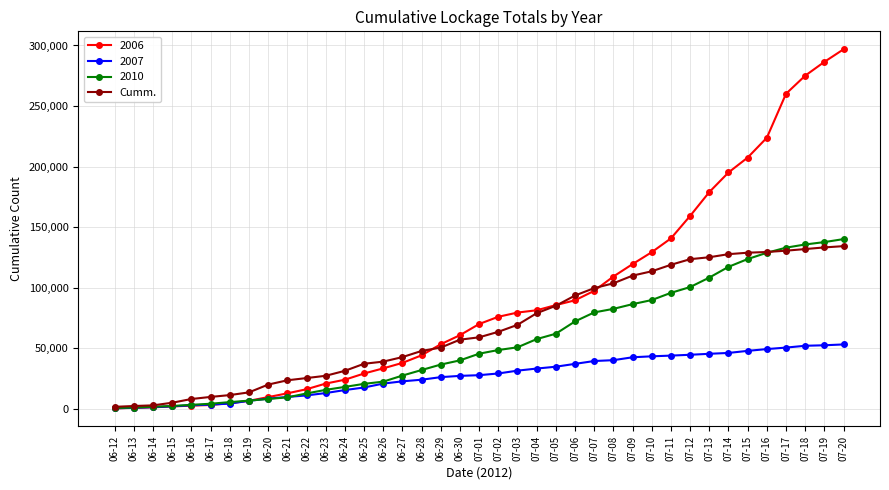

What is the highest value of the Cumm. series?

134318